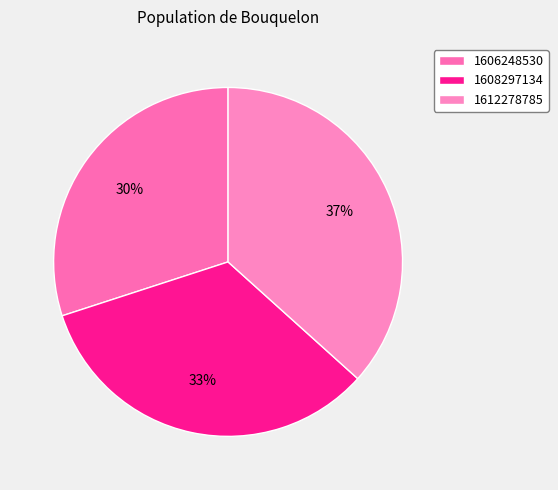

Is it true that 1608297134 is 33% of the pie?

True